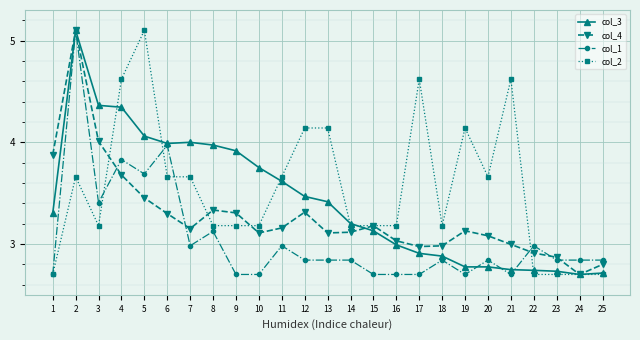

The col_3 series shows 6.4 at 6. True or false?

False